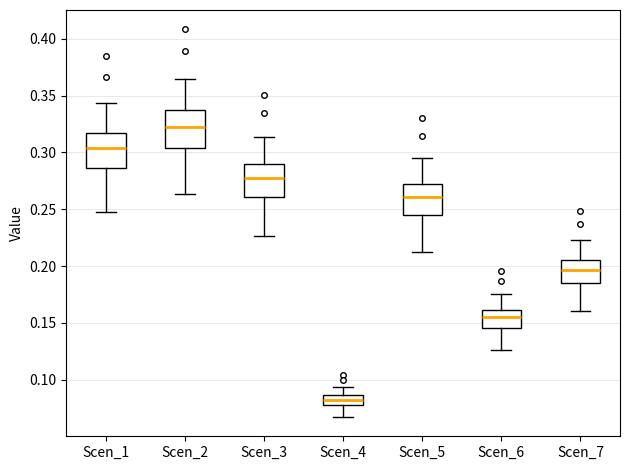

Where does the lower whisker of the box for Scen_1 end on the y-axis? The values are not printed on the chart, so give them approximately, as read against the axis.

0.250